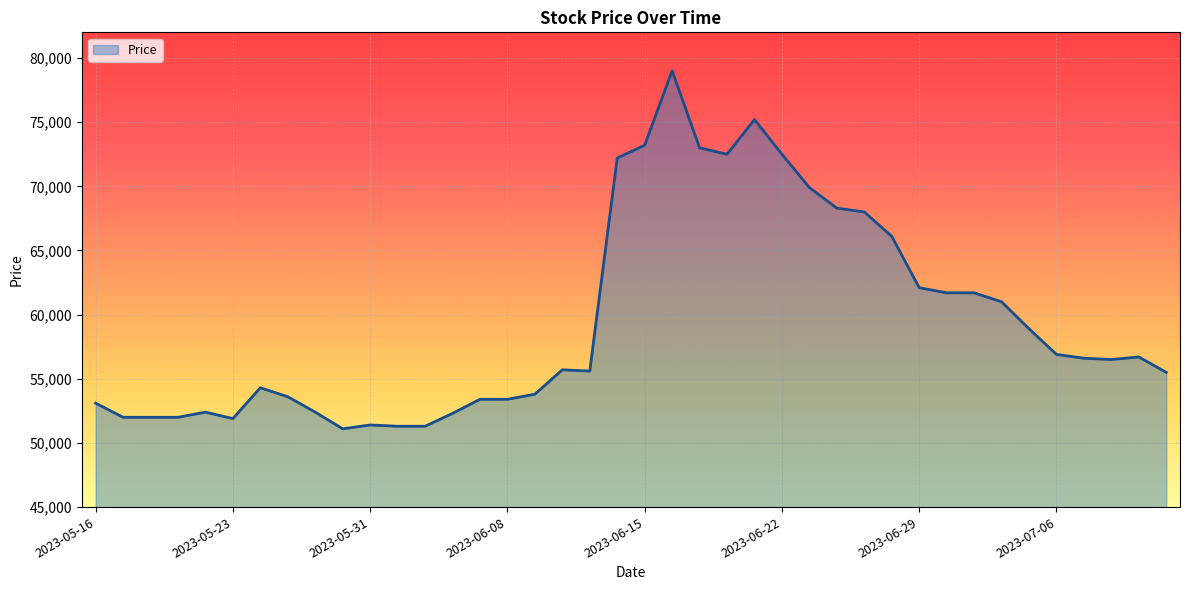

What is the difference between the maximum and minimum values?

27900